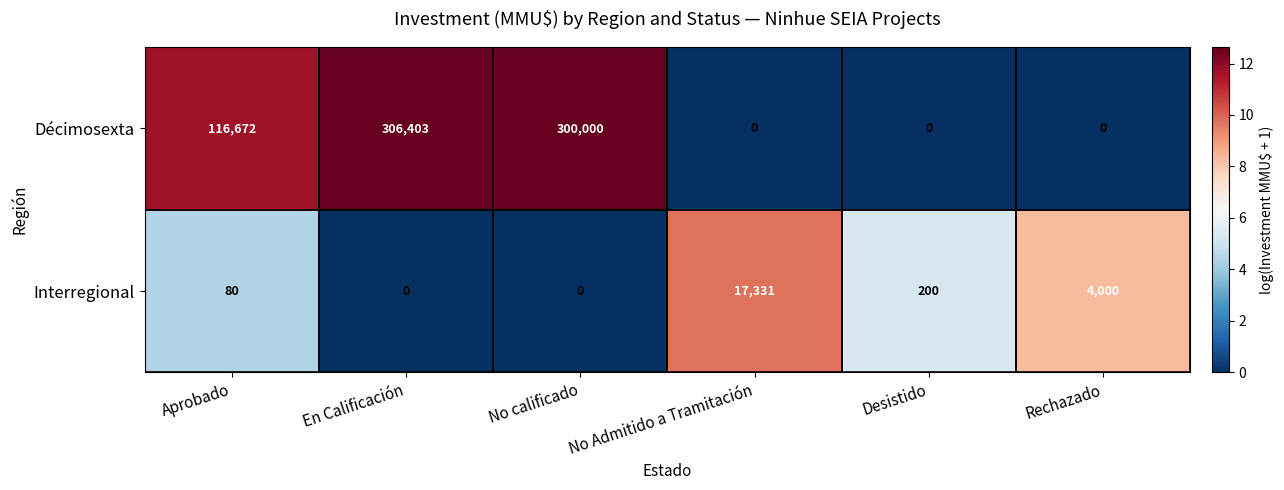

Between No Admitido a Tramitación and Rechazado, which series saw the biggest shift?

Interregional